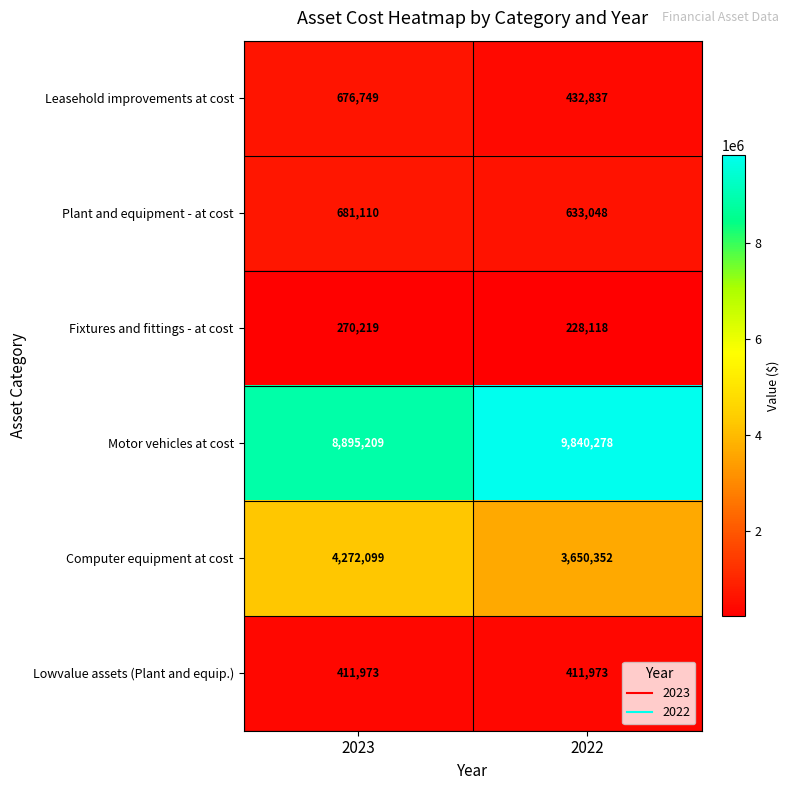

What is the difference between the maximum and minimum values in the Leasehold improvements at cost series?

243912